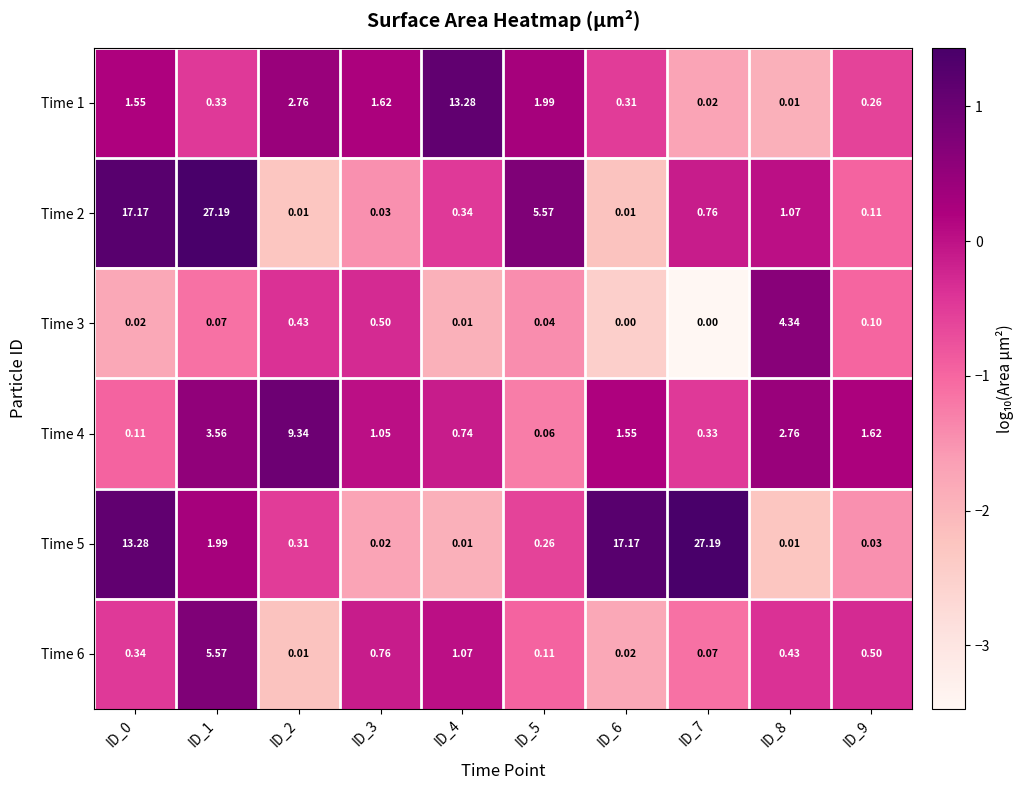

How many categories are shown in the chart?

10